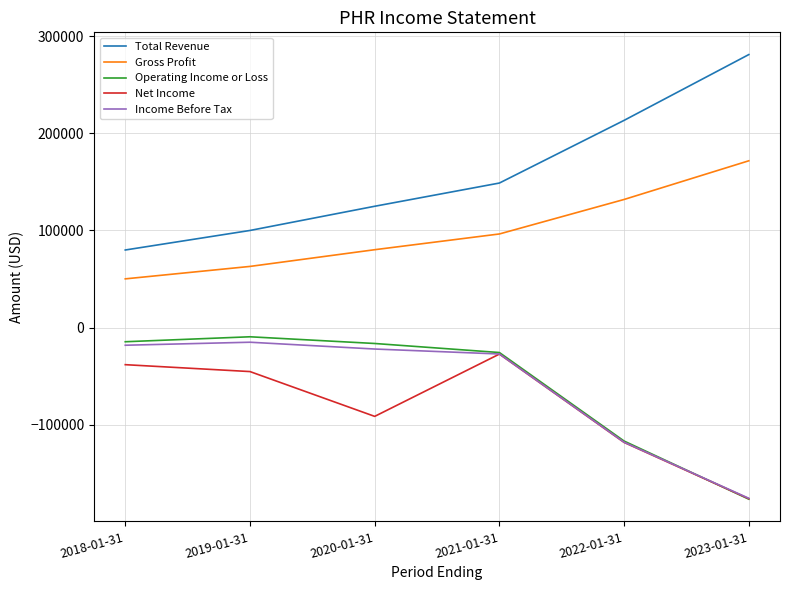

How many values in the Total Revenue series are below 148700?

3